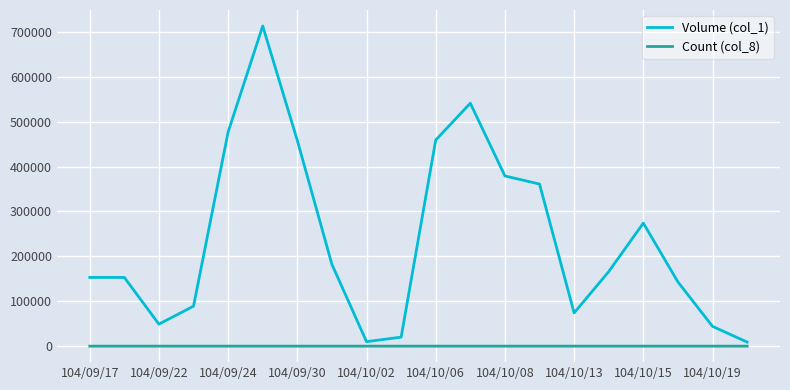

Which series has the largest total across all categories?

Volume (col_1)